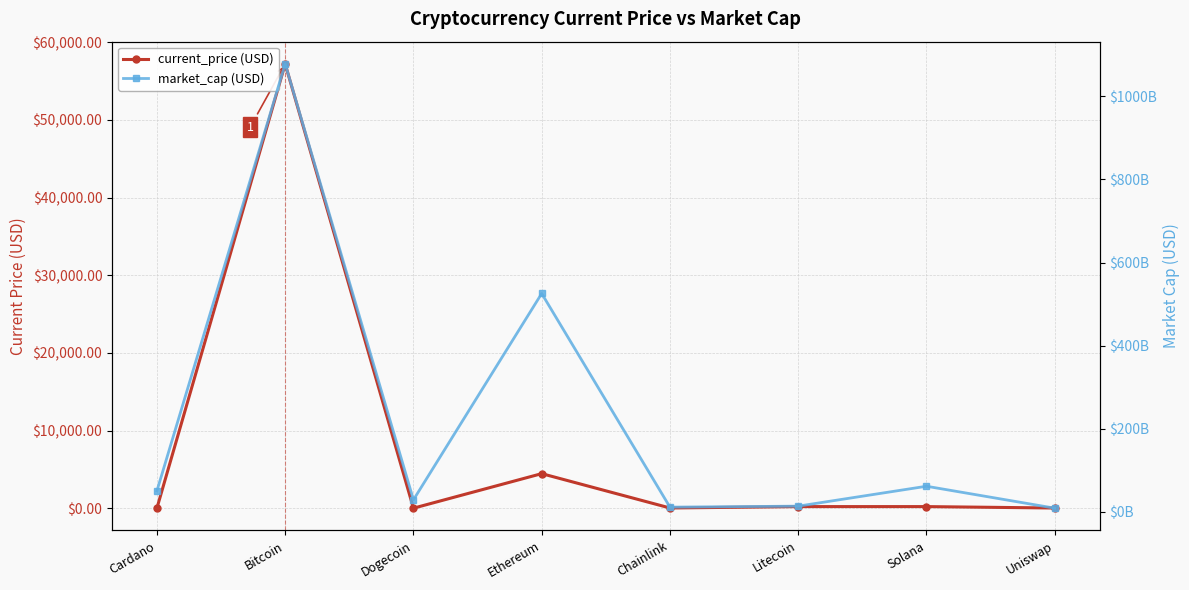

How many interior local valleys does the market_cap series have?

2